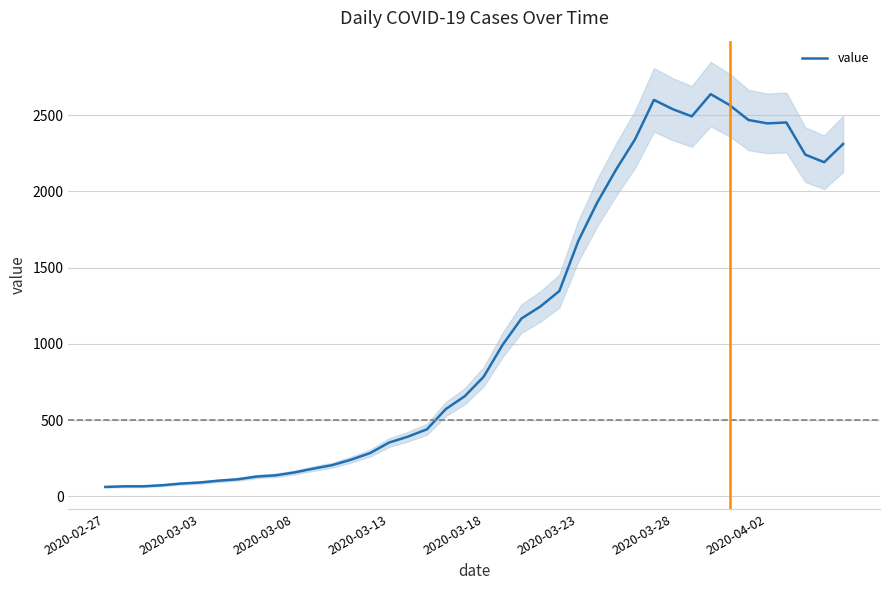

Where is the first local minimum?

31